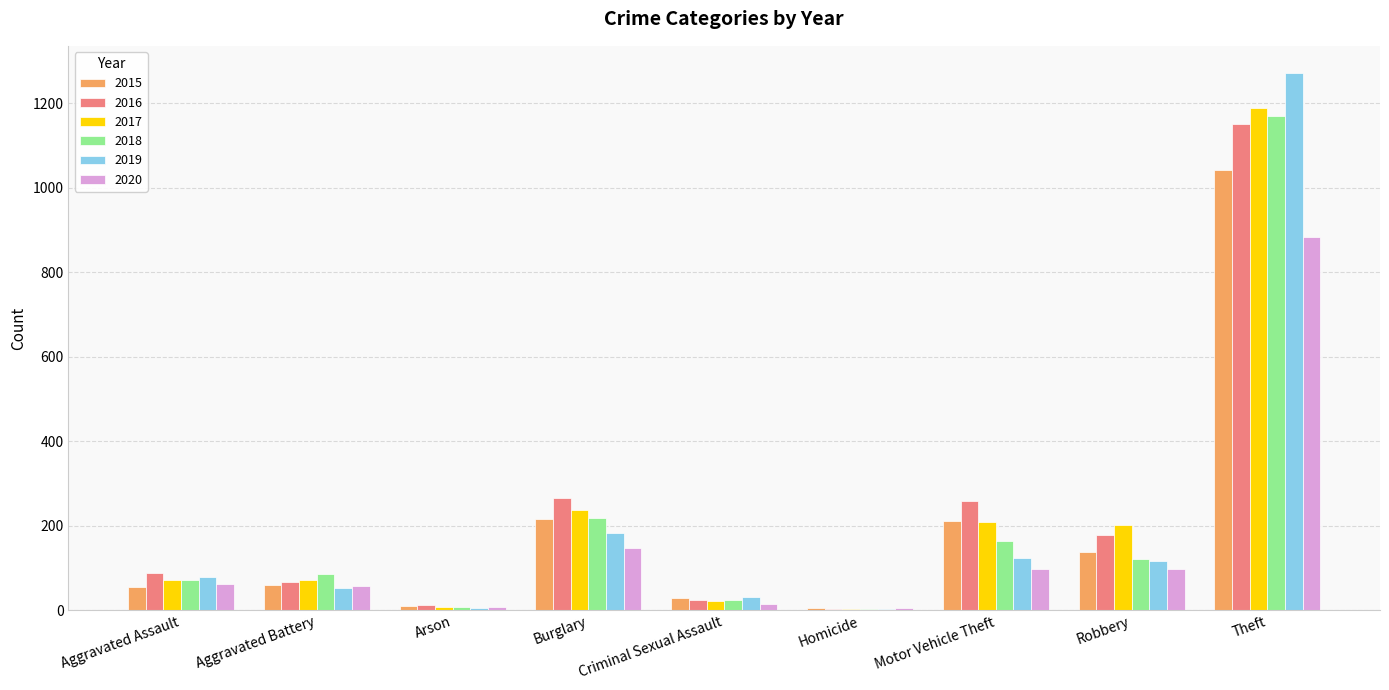

Is the value of 2019 at Robbery greater than the value of 2020 at Criminal Sexual Assault?

Yes